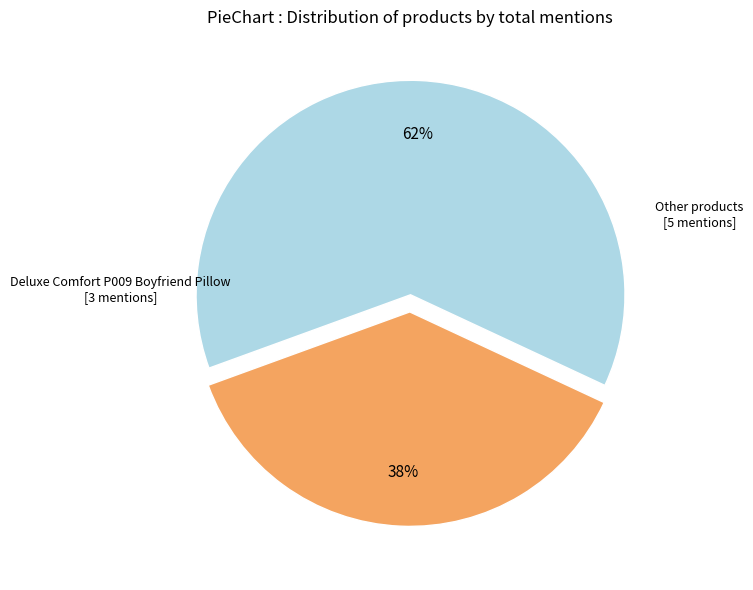

True or false: Other products accounts for 62% of the total.

True